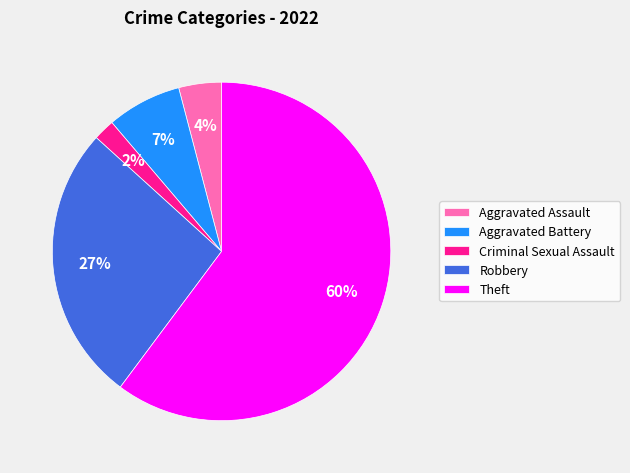

What is the largest slice in the pie chart?

Theft